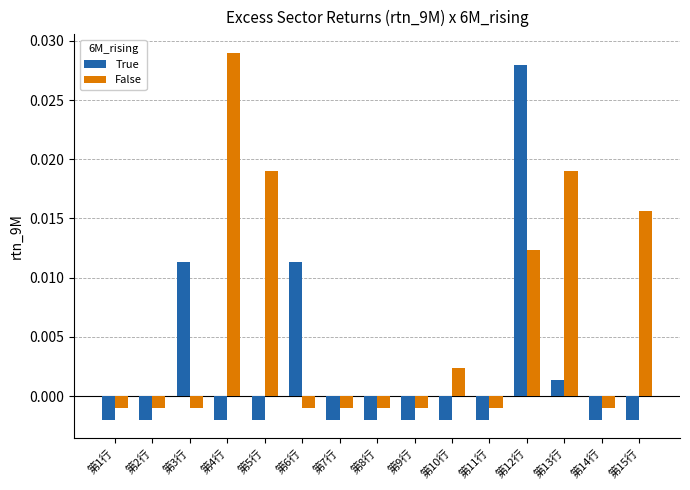

How many groups of bars are there?

15